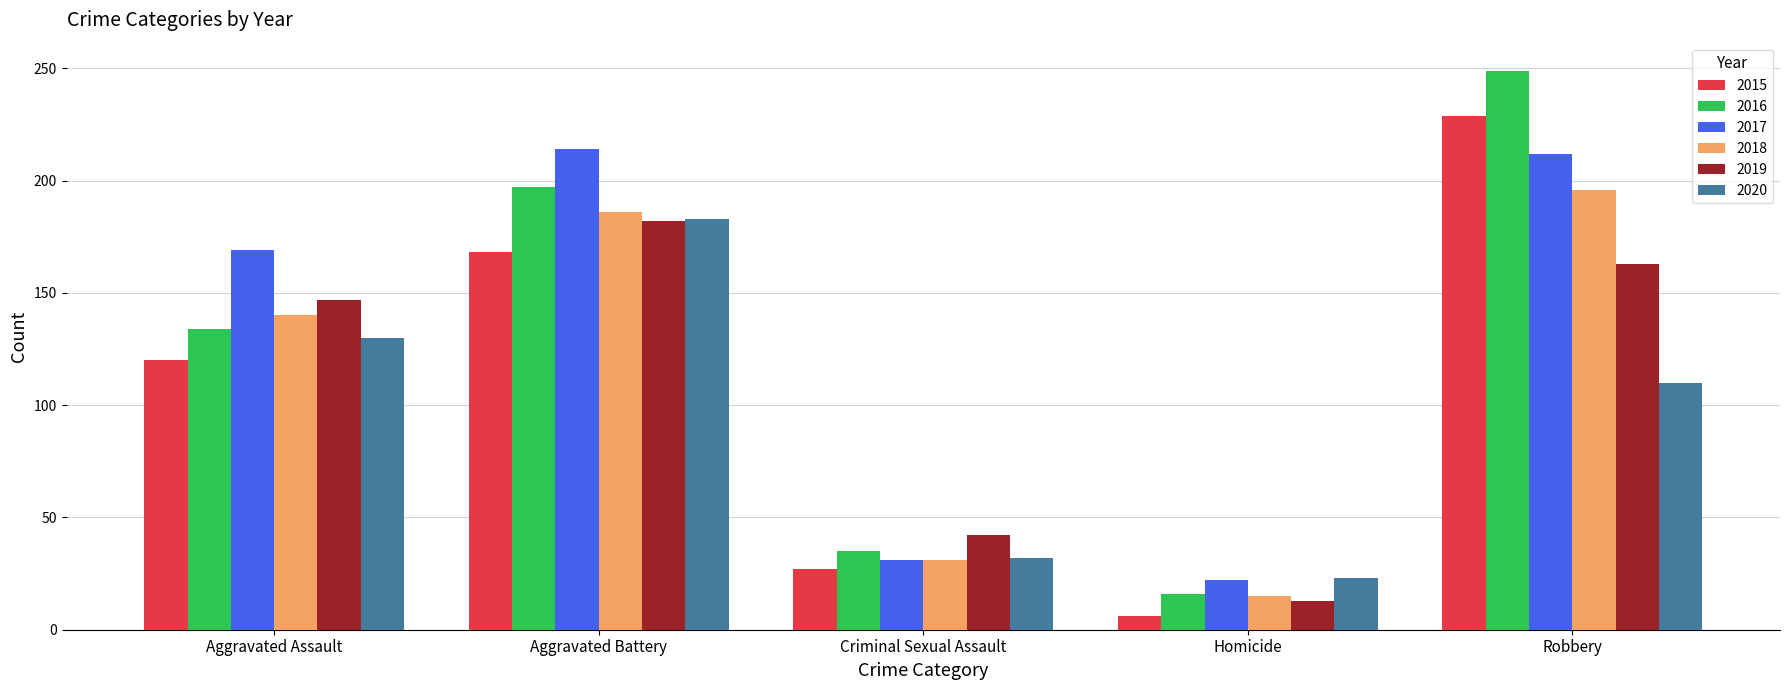

Which series has the largest total across all categories?

2017